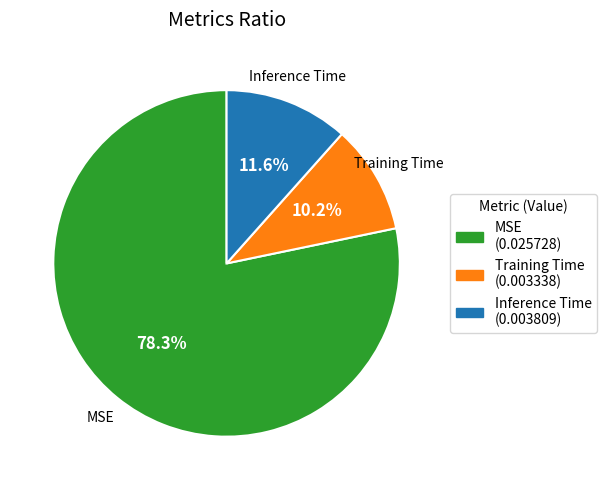

What portion of the pie excludes Training Time?

89.8%